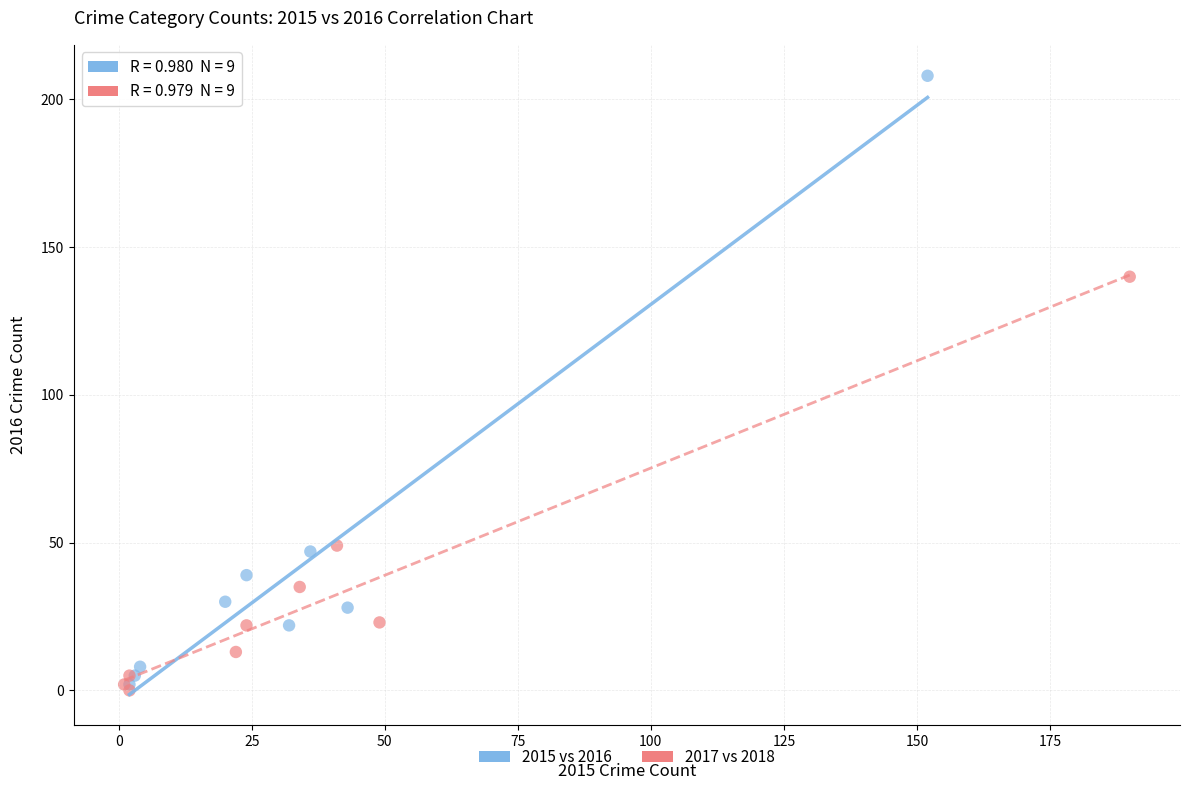

Which series reaches the maximum Y coordinate?

2015 vs 2016